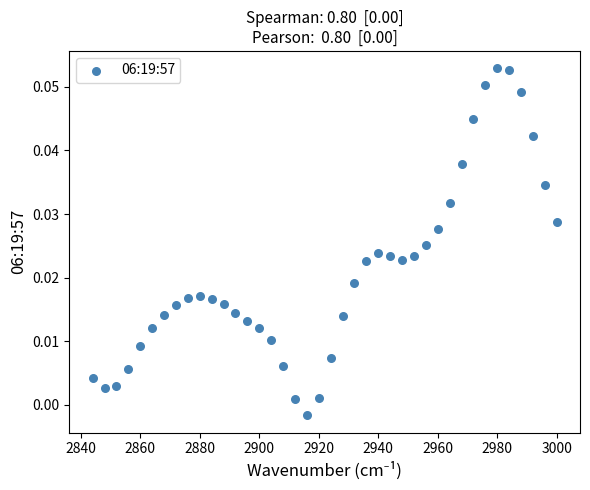

What is the range of X values (max minus min)?

156.0